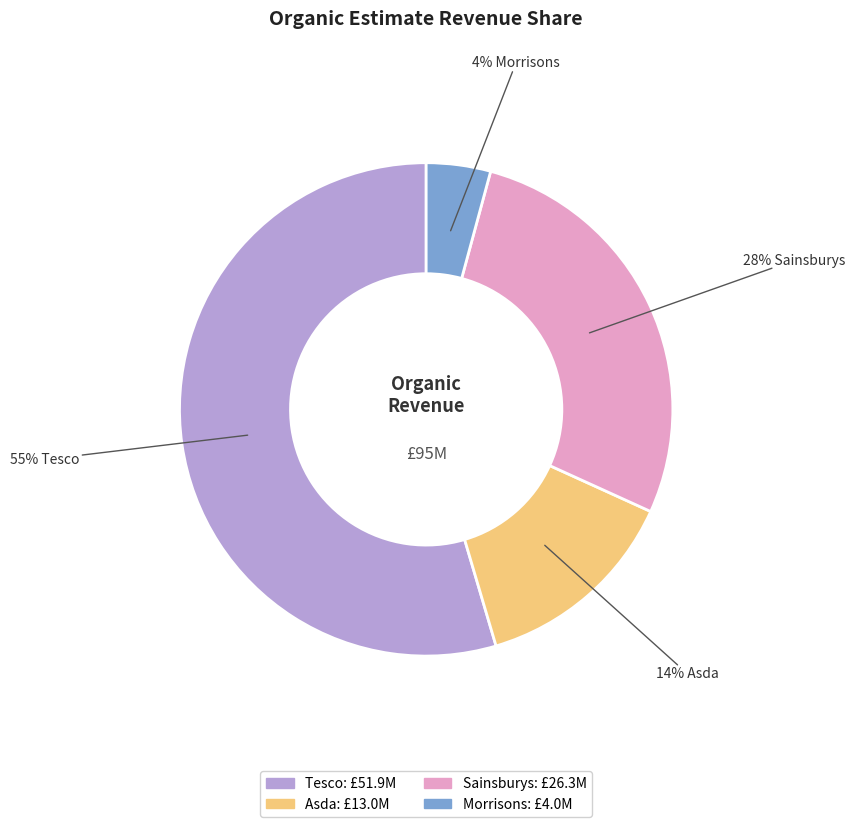

How many segments does this pie chart have?

4